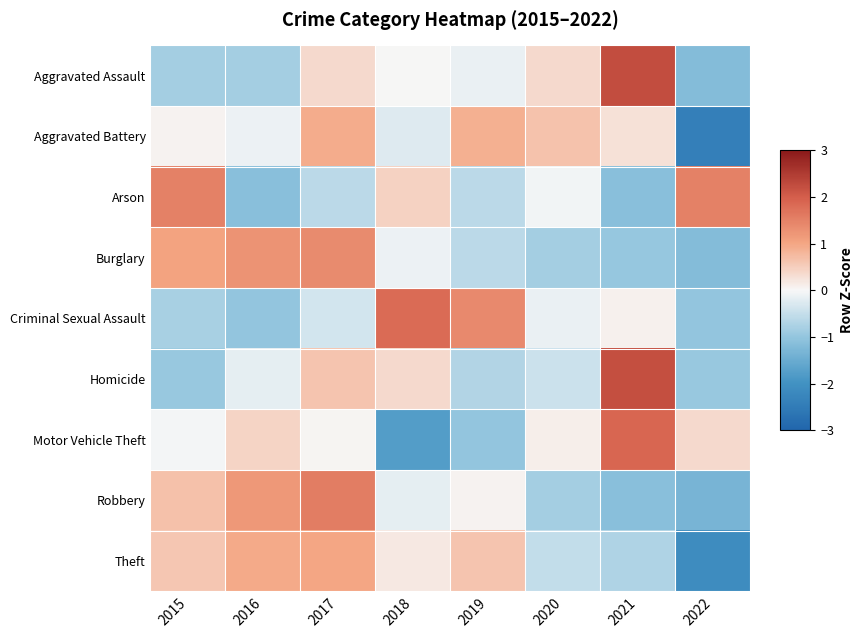

Which series has the widest spread of values?

Motor Vehicle Theft